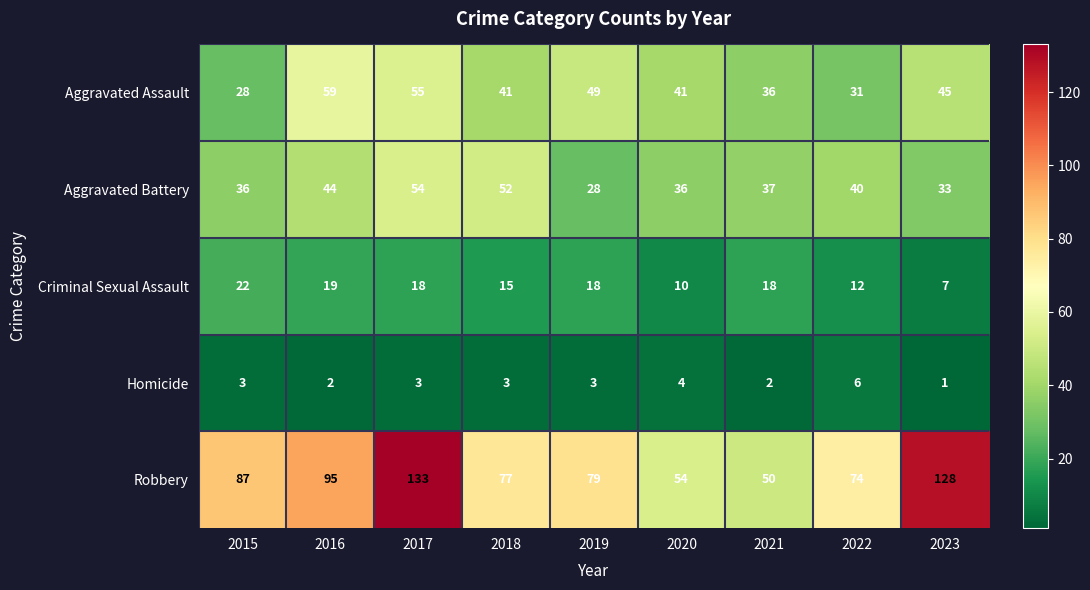

At which label does Aggravated Battery first exceed 37?

2016